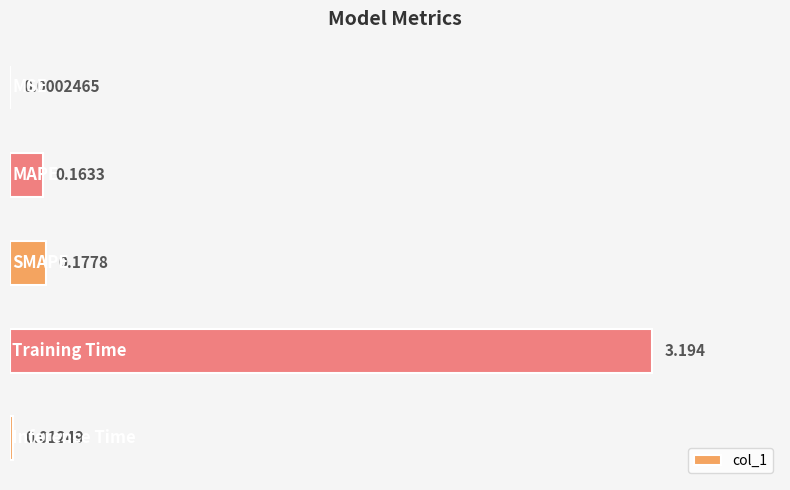

Are the bars horizontal?

Yes